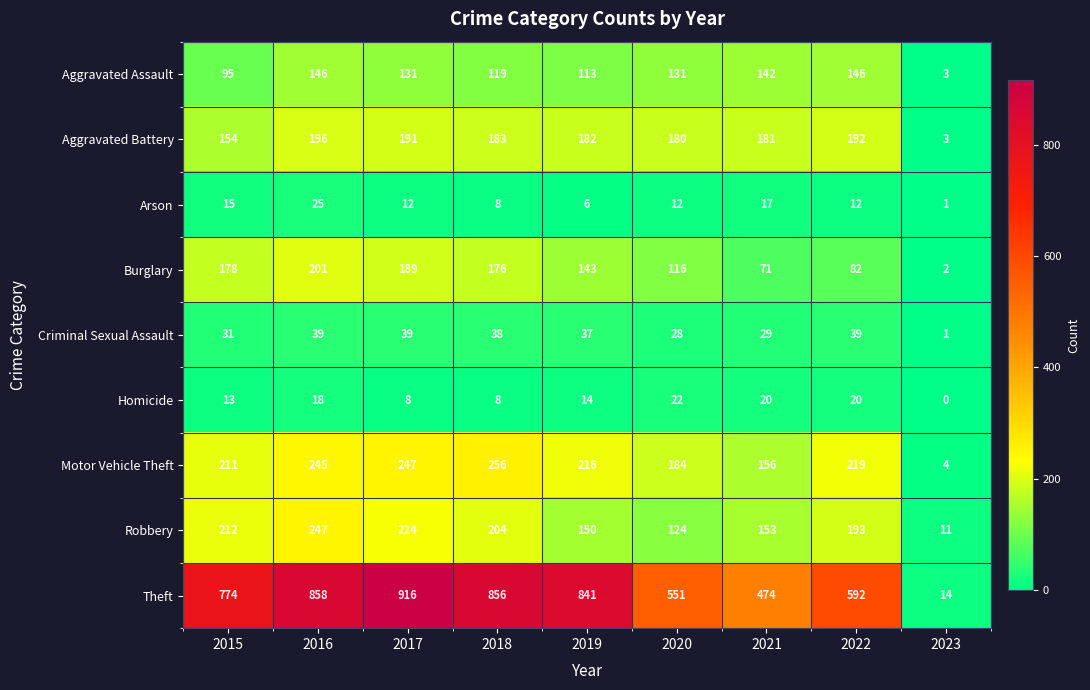

What is the sum of the Homicide values at 2020 and 2016?

40